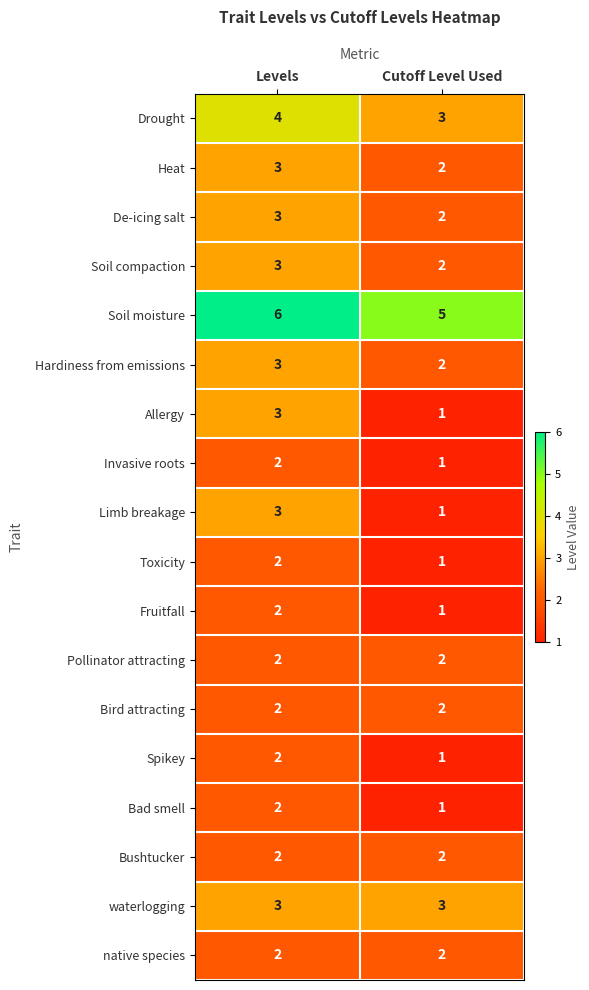

Where is Drought nearest to the value 3?

Cutoff Level Used